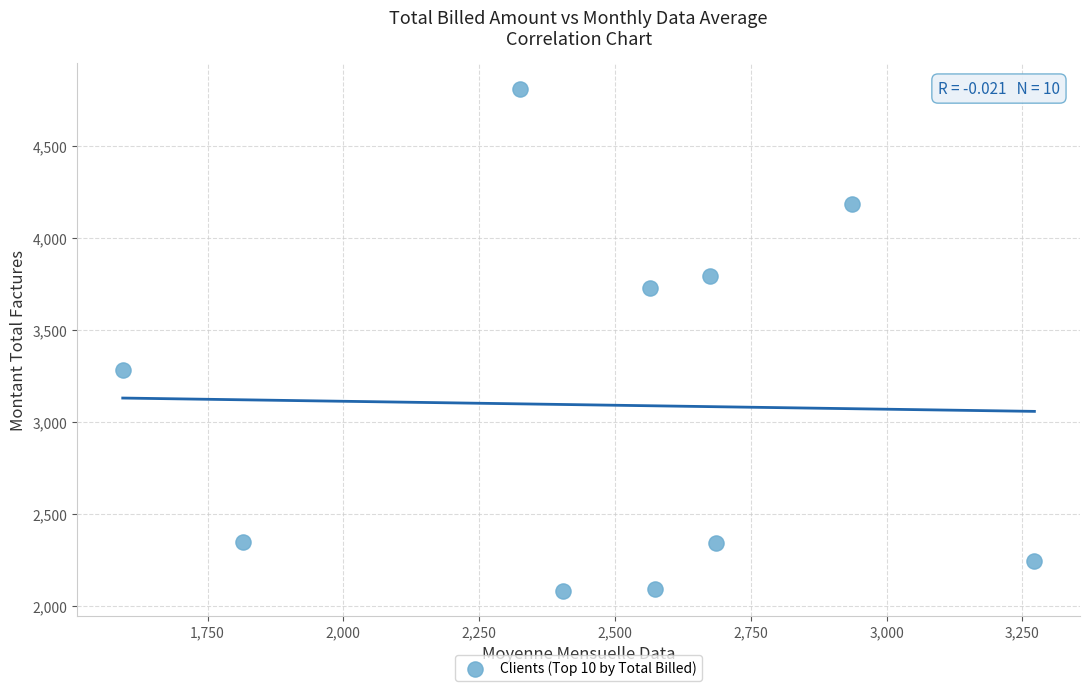

What is the average Y value?

3091.0